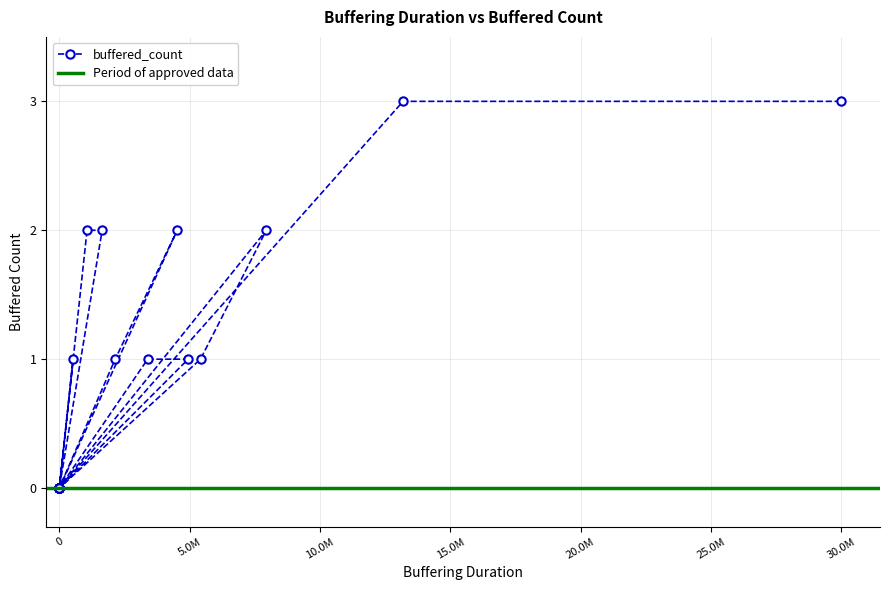

Reading right to left, transcribe all the data shown in this chart.

3	3	0	0	0	2	1	0	0	1	0	0	0	0	2	2	0	0	0	1	1	0	0	0	0	0	0	0	1	2	0	0	0	0	0